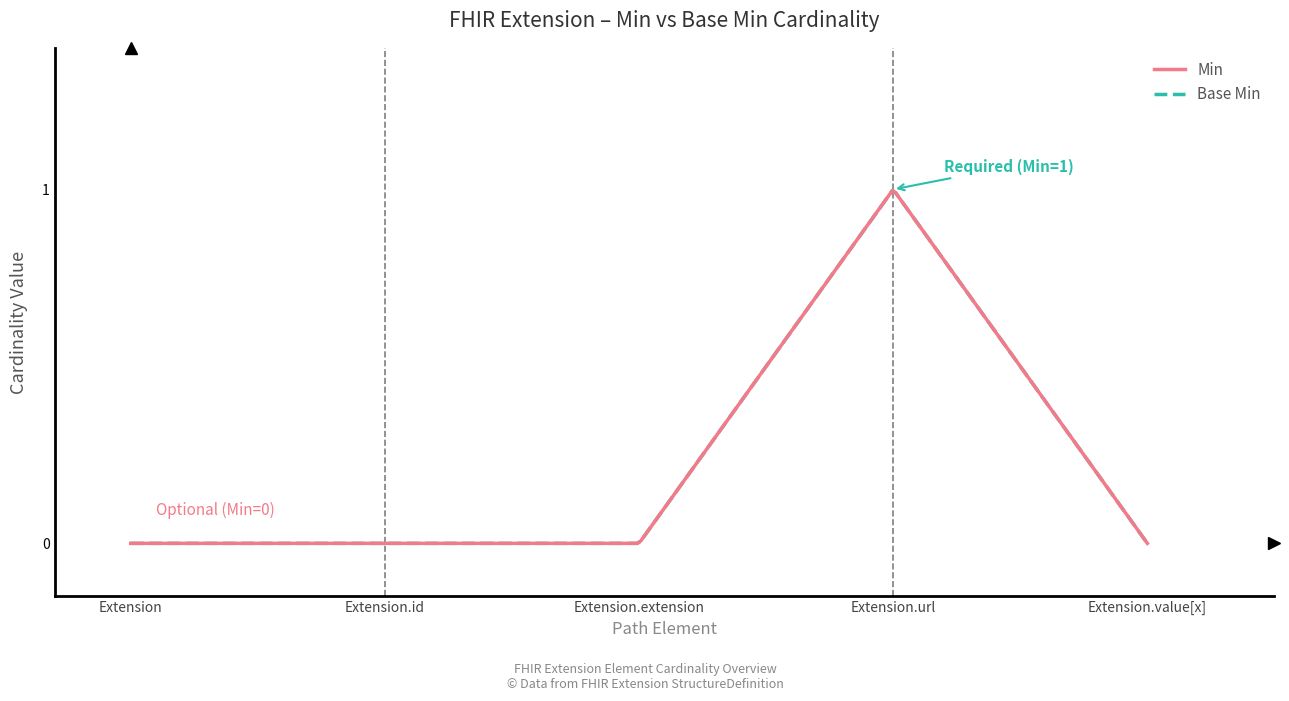

How many lines are shown in the chart?

2